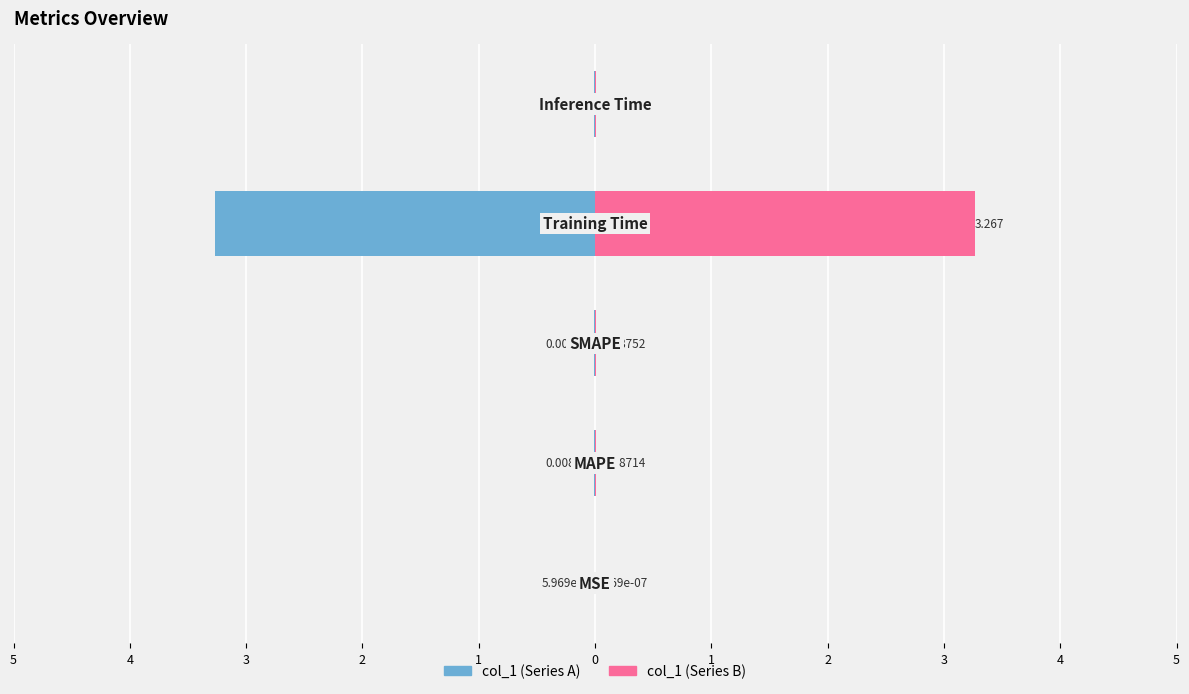

Reading left to right, what are all the values shown in this chart?

col_1 (left): -0.0	-0.0	-0.0	-3.3	-0.0
col_1 (right): 0.0	0.0	0.0	3.3	0.0